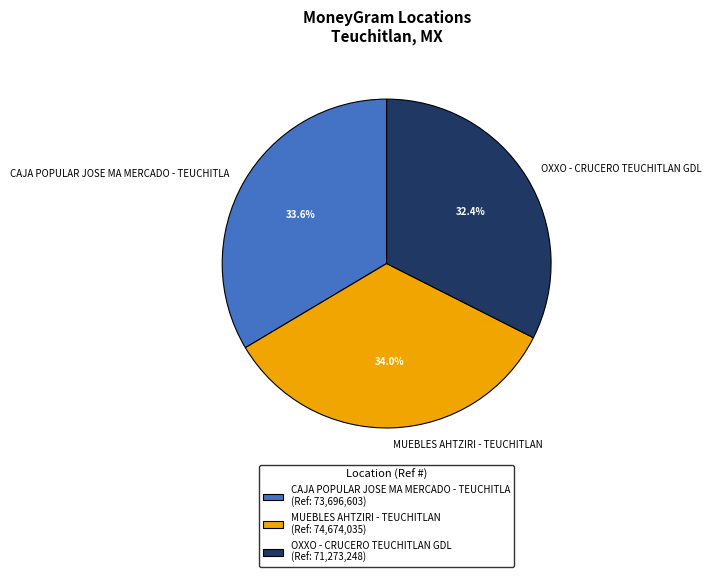

To the nearest percent, what is the difference between the largest and smallest slice percentages?

2%